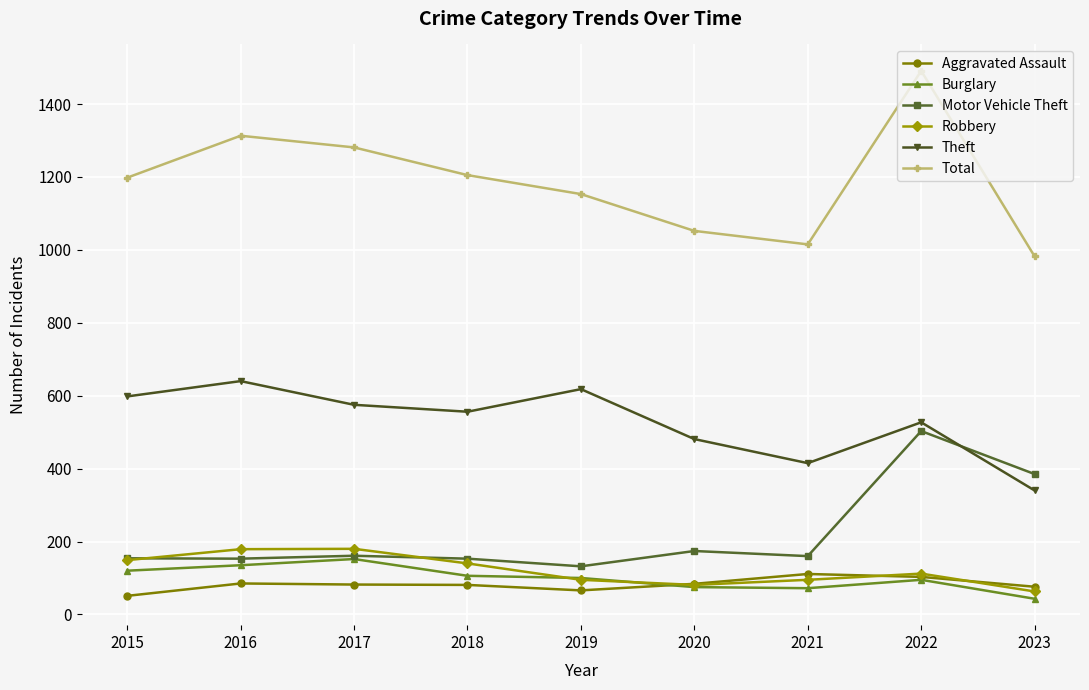

Count the number of data series in this chart.

6